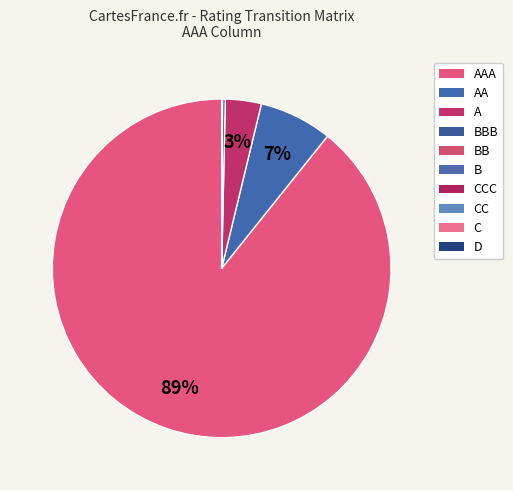

How many segments does this pie chart have?

10